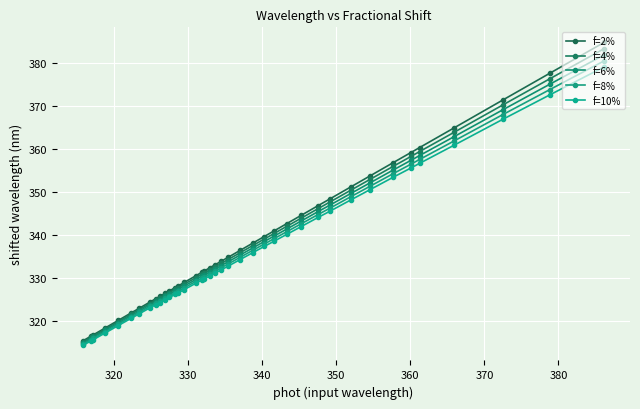

How many lines are shown in the chart?

5